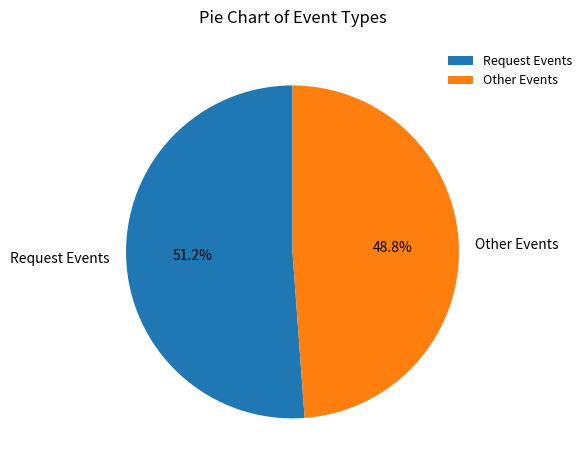

Do Other Events and Request Events together represent more than half of the pie?

Yes